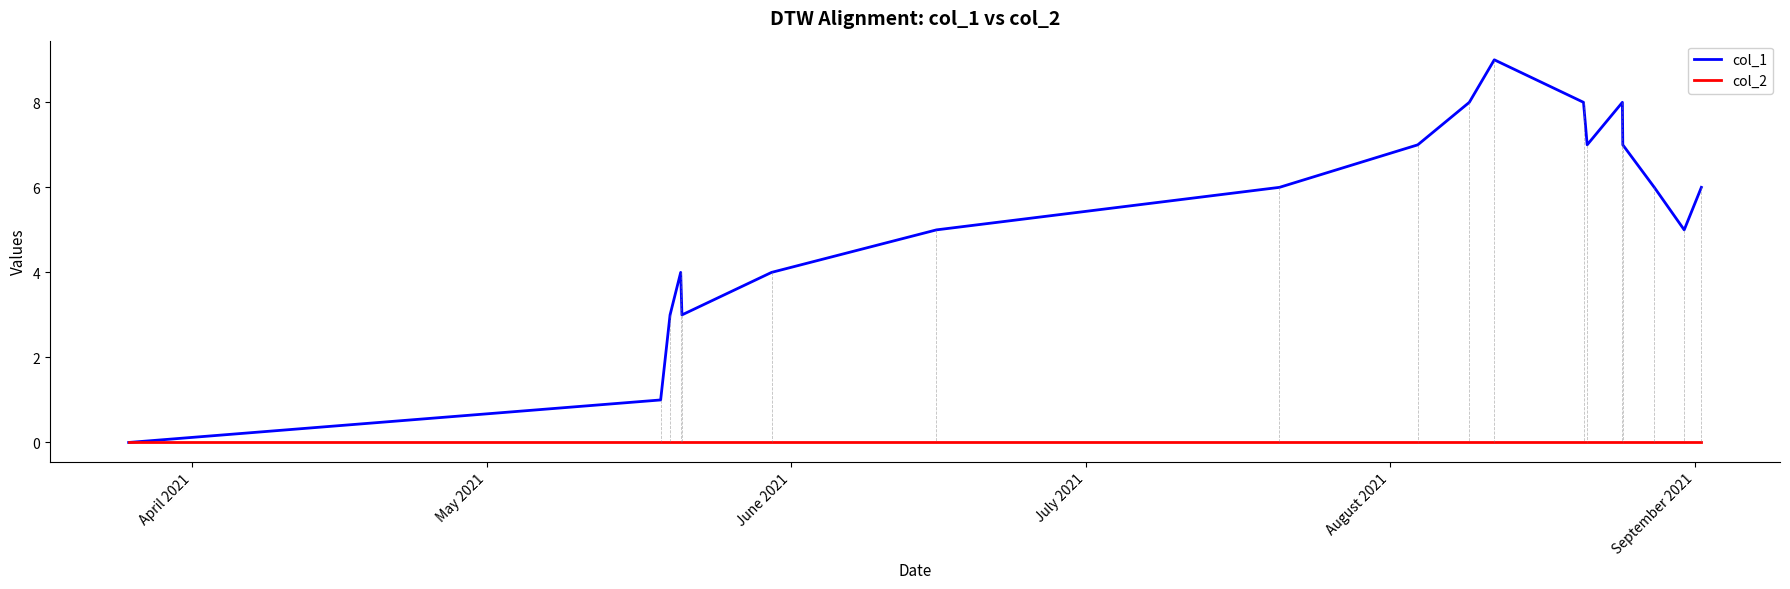

List the series in order of their peak value, lowest first.

col_2, col_1